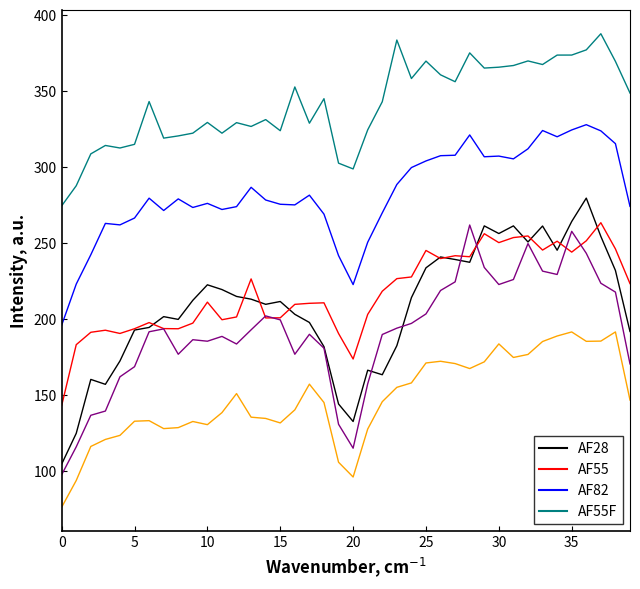

What is the maximum value shown in the chart?

387.7